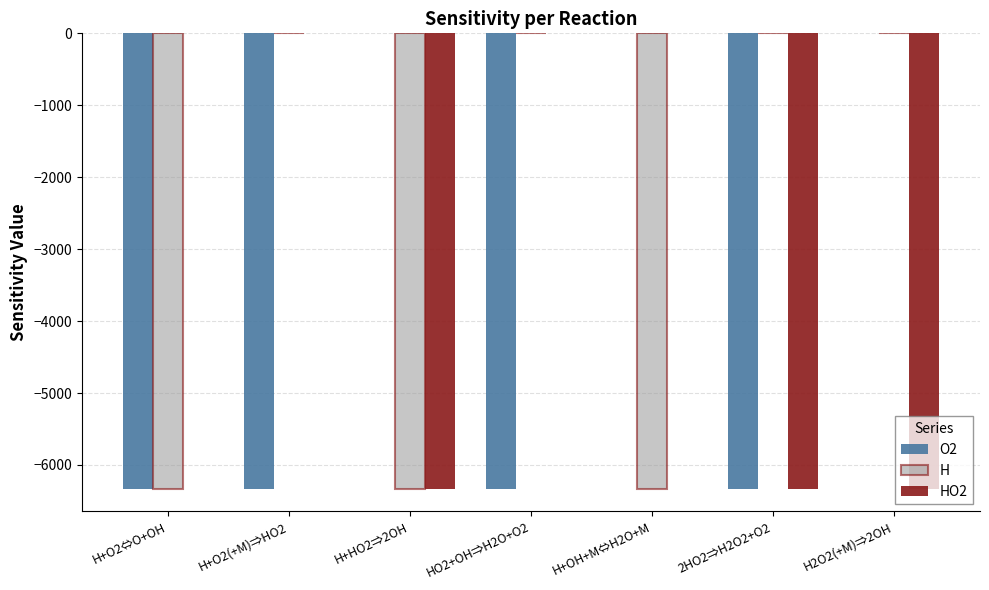

What is the difference between the H values at H2O2(+M)⇒2OH and H+HO2⇒2OH?

6327.7